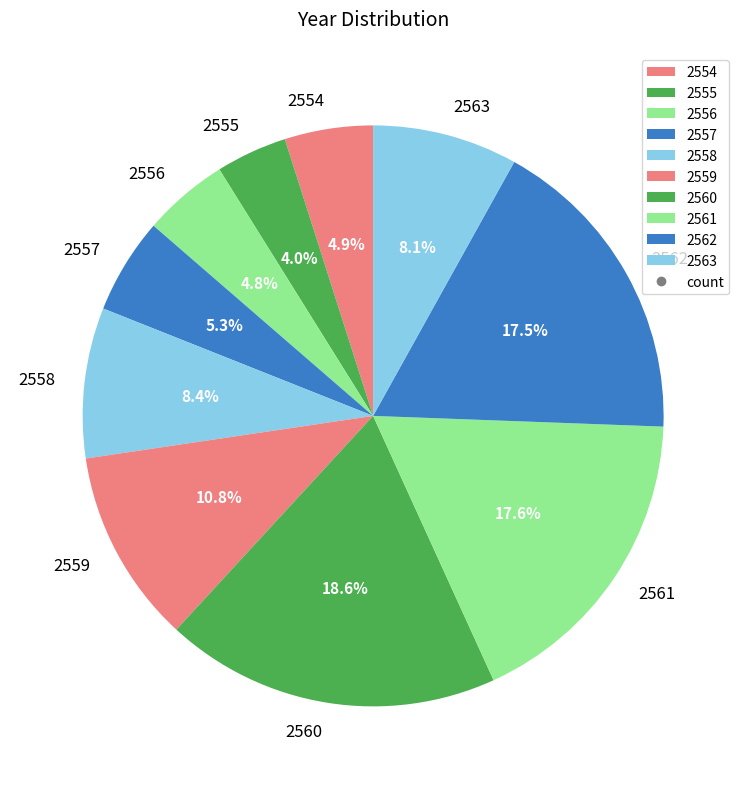

What is the smallest slice in the pie chart?

2555